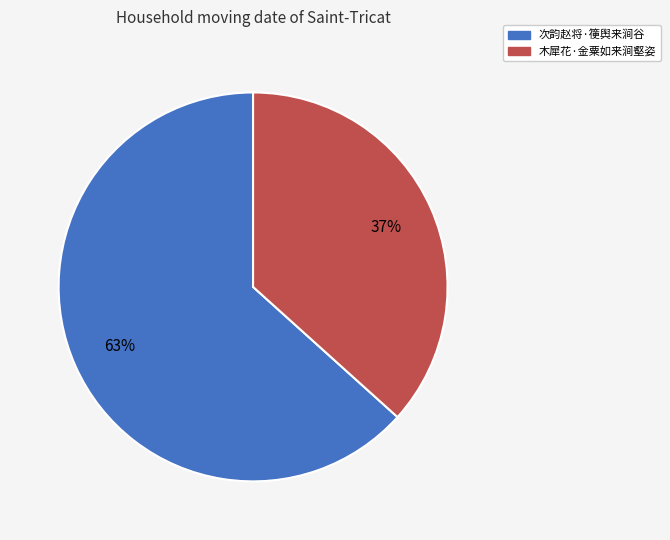

True or false: 木犀花·金粟如来涧壑姿 accounts for 37% of the total.

True